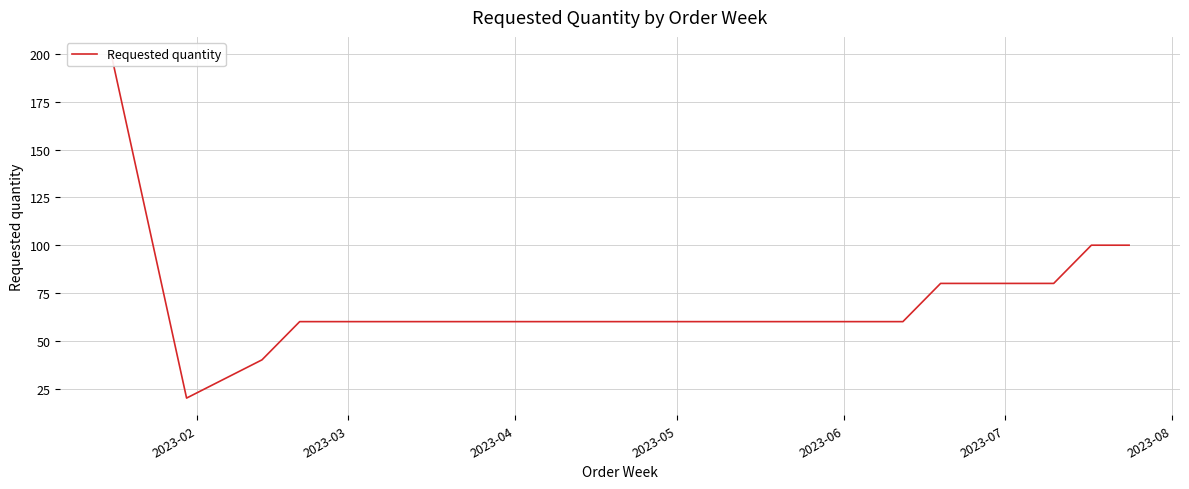

What is the average value?

82